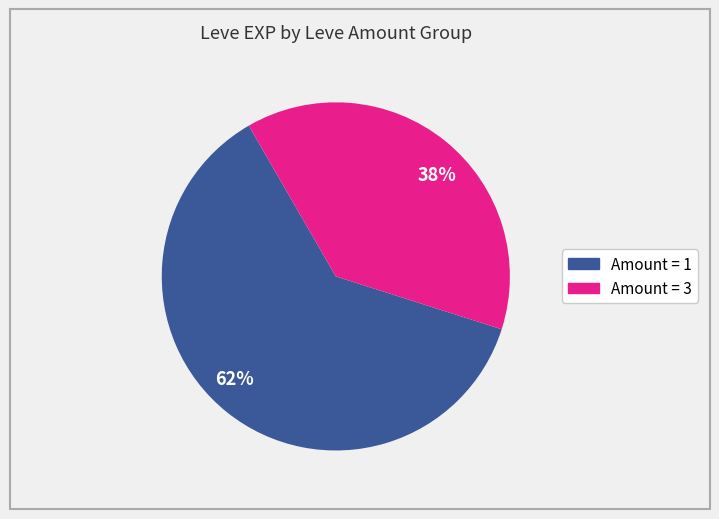

True or false: 38% accounts for 52% of the total.

False